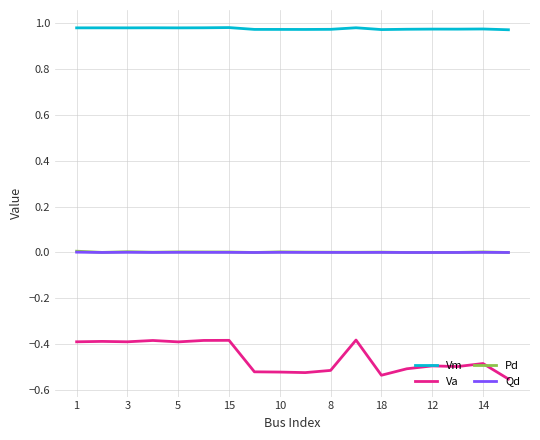

True or false: Va and Pd cross at least once.

False